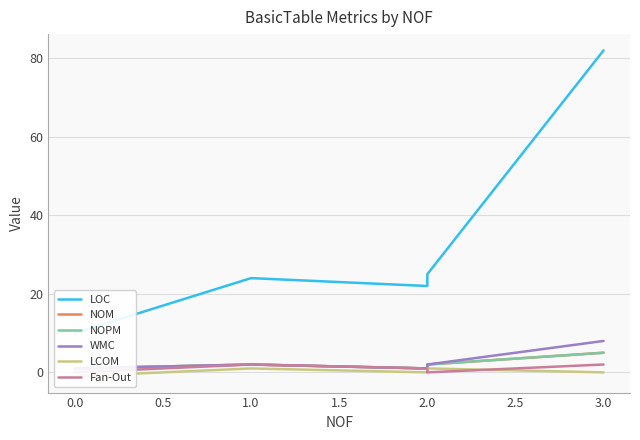

True or false: LOC and Fan-Out intersect in this chart.

False